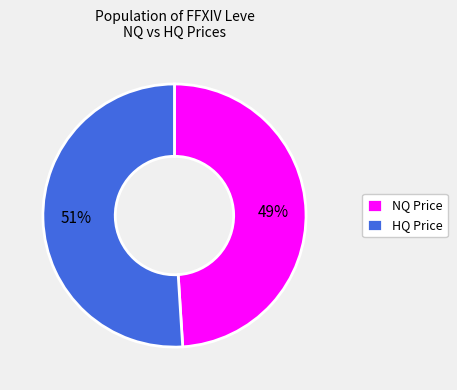

Is there a majority slice in this chart?

Yes